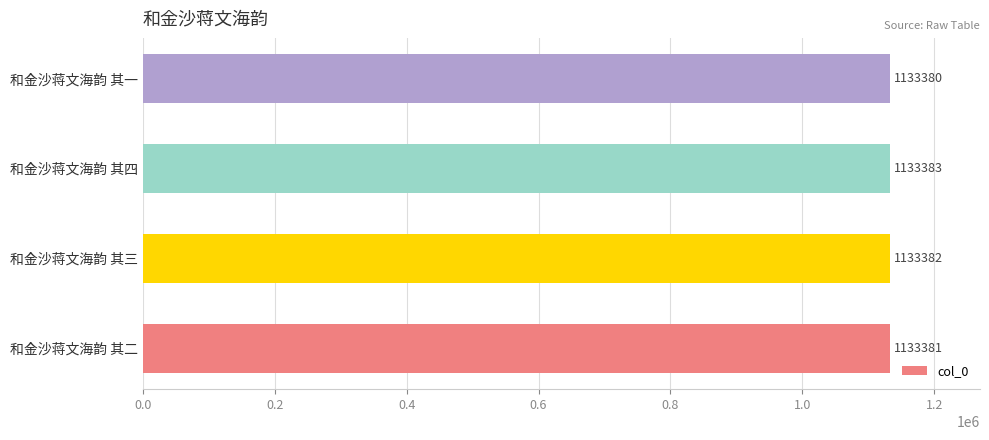

At which label is the value closest to 1133381?

和金沙蒋文海韵 其二